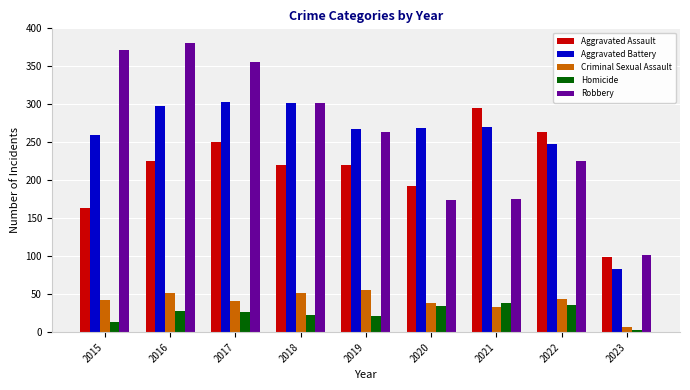

How many groups of bars are there?

9